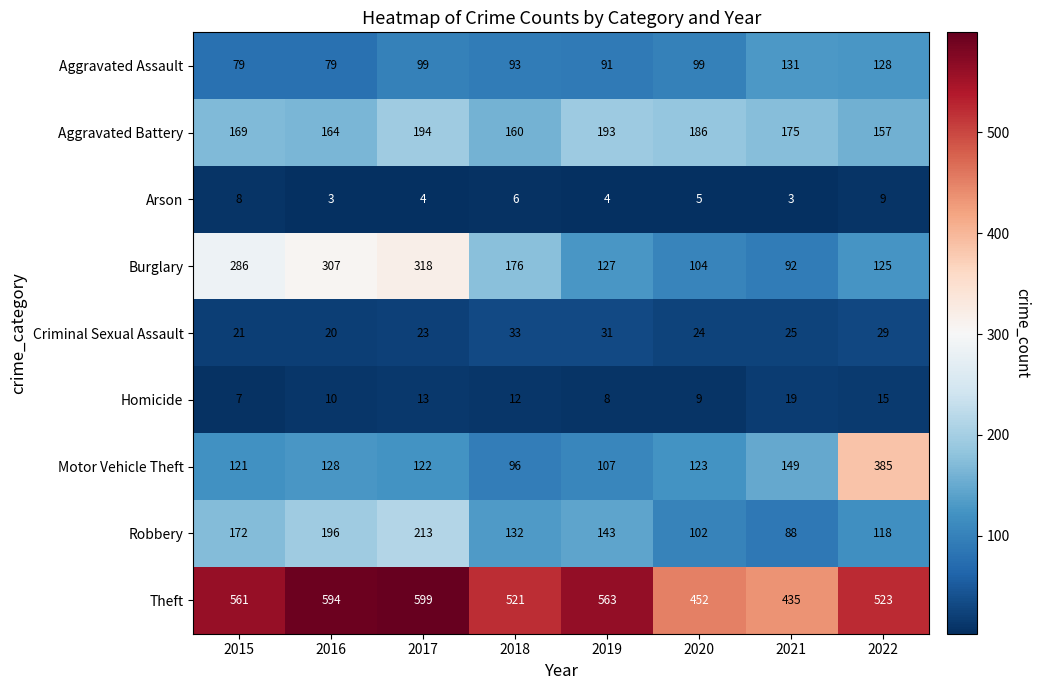

Which category has the highest value across all series?

2017